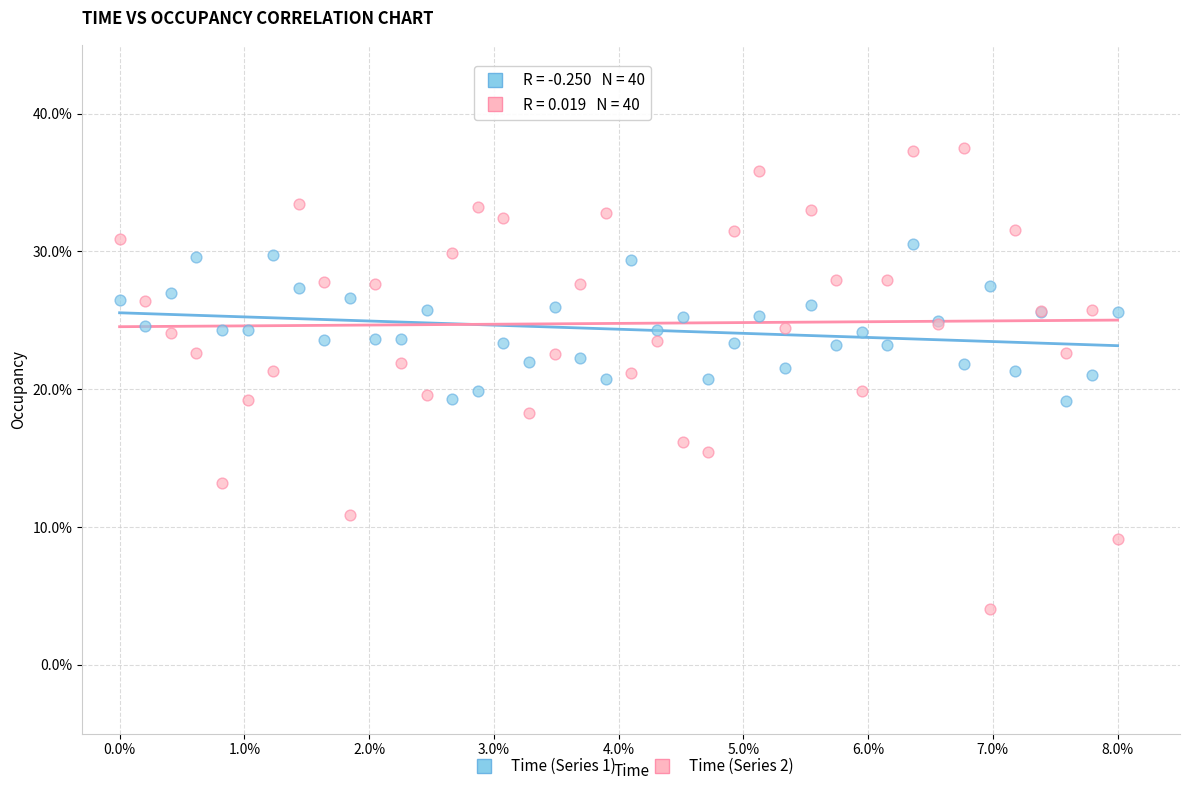

Which series contains the lowest Y value?

Time (Series 2)